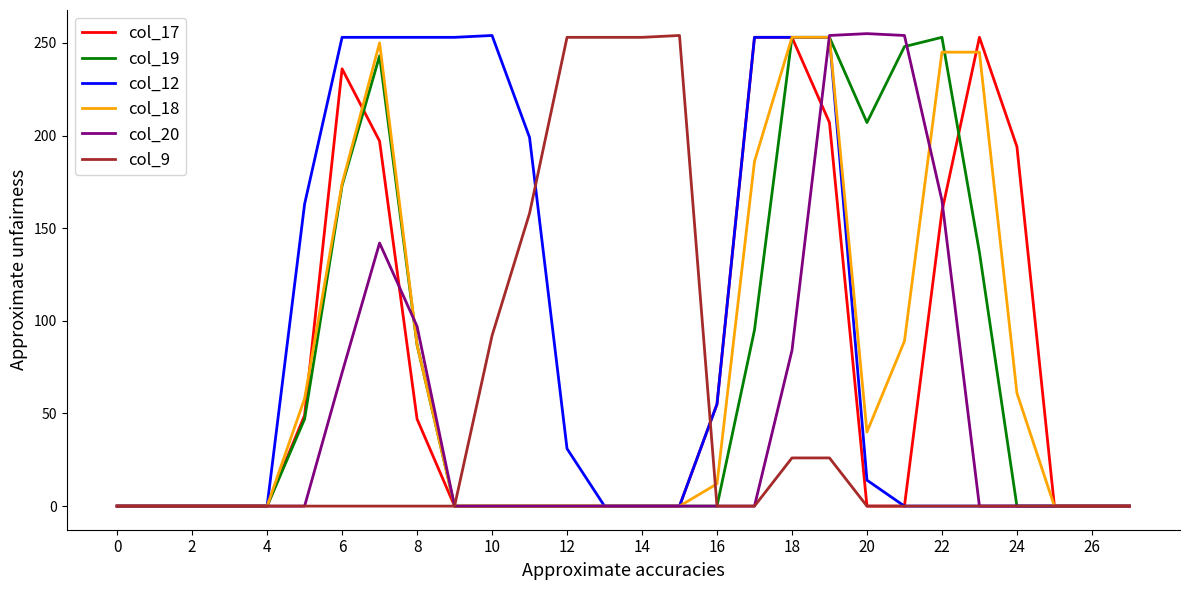

What is the maximum value for col_17?

253